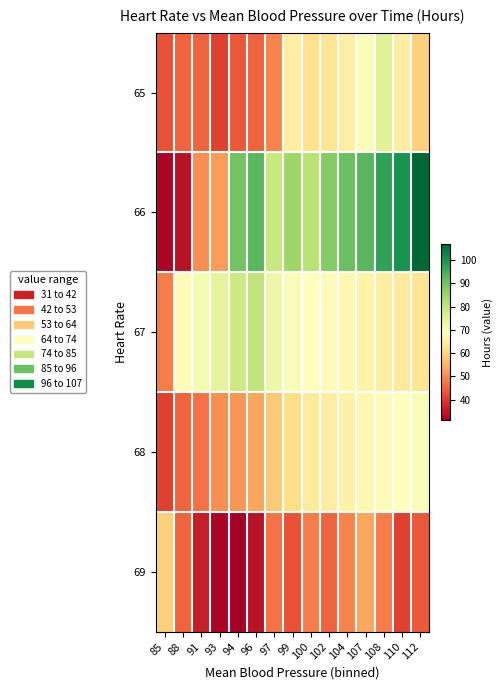

Count the number of categories in the chart.

15